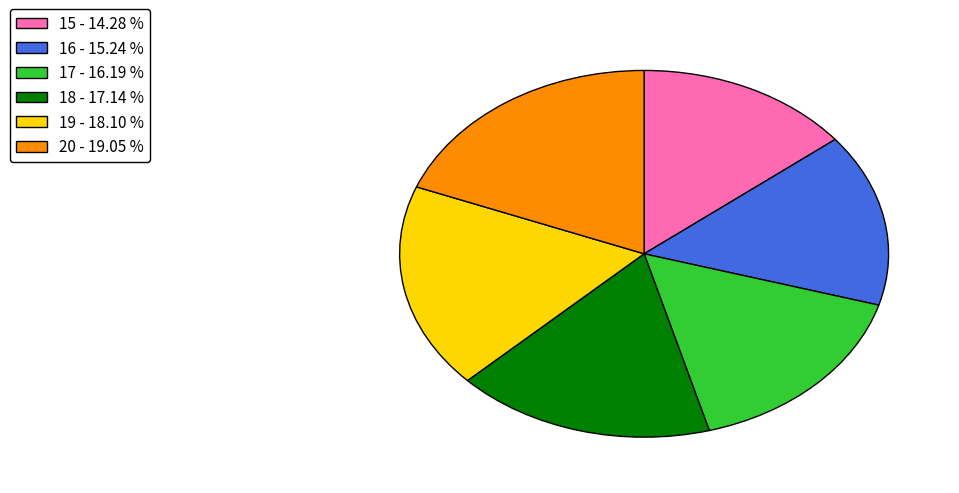

What is the largest slice in the pie chart?

20